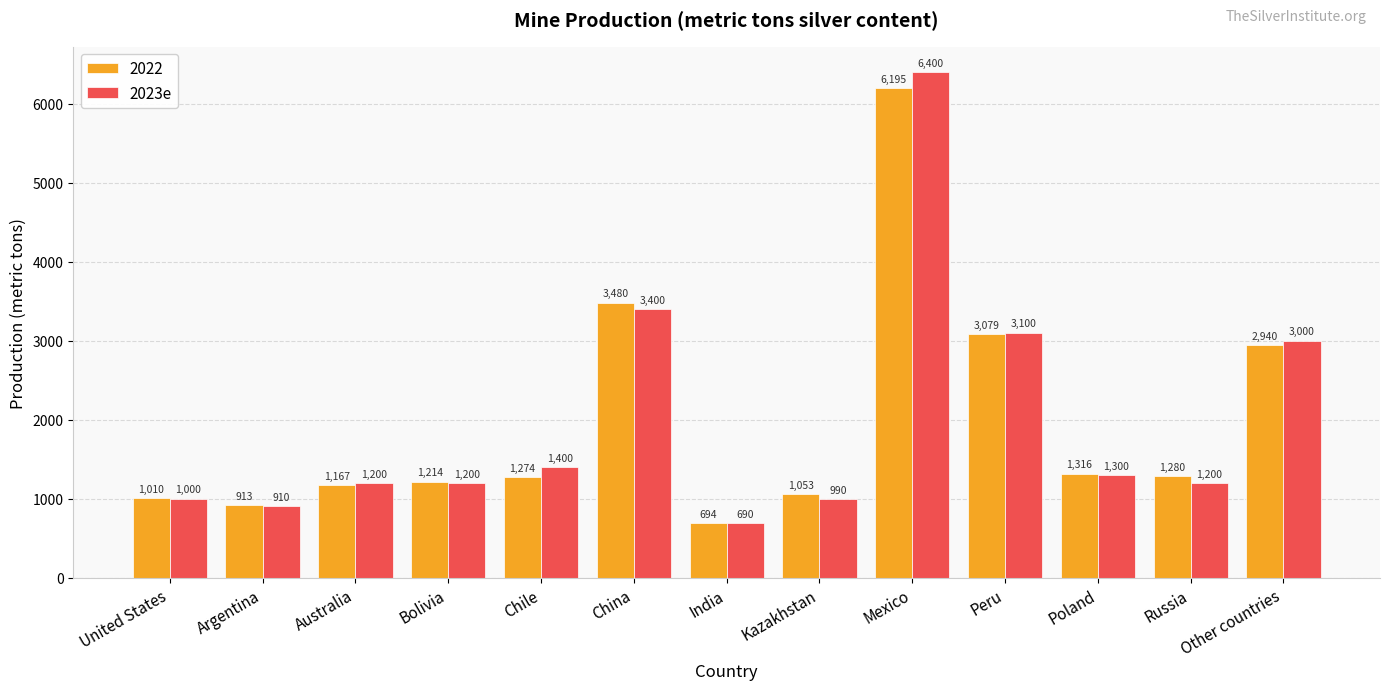

At which category does the chart reach its minimum across all series?

India